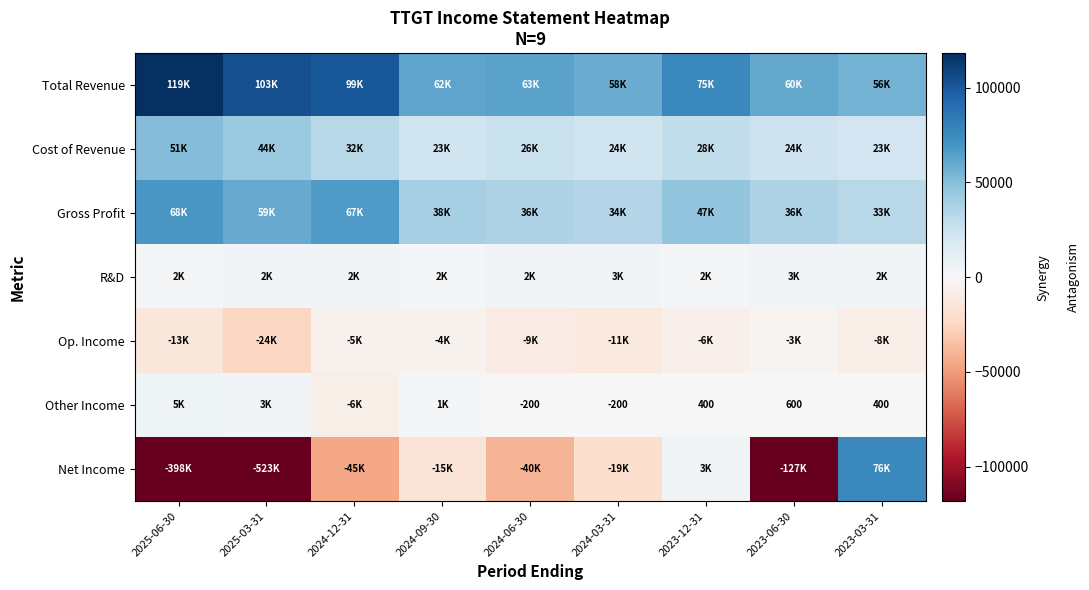

What is the minimum value for Cost of Revenue?

23000